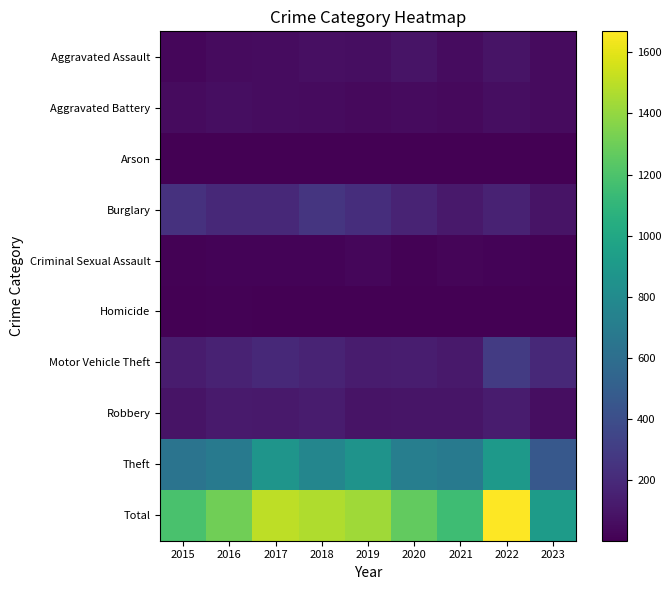

At how many categories does at least one series exceed 123?

9